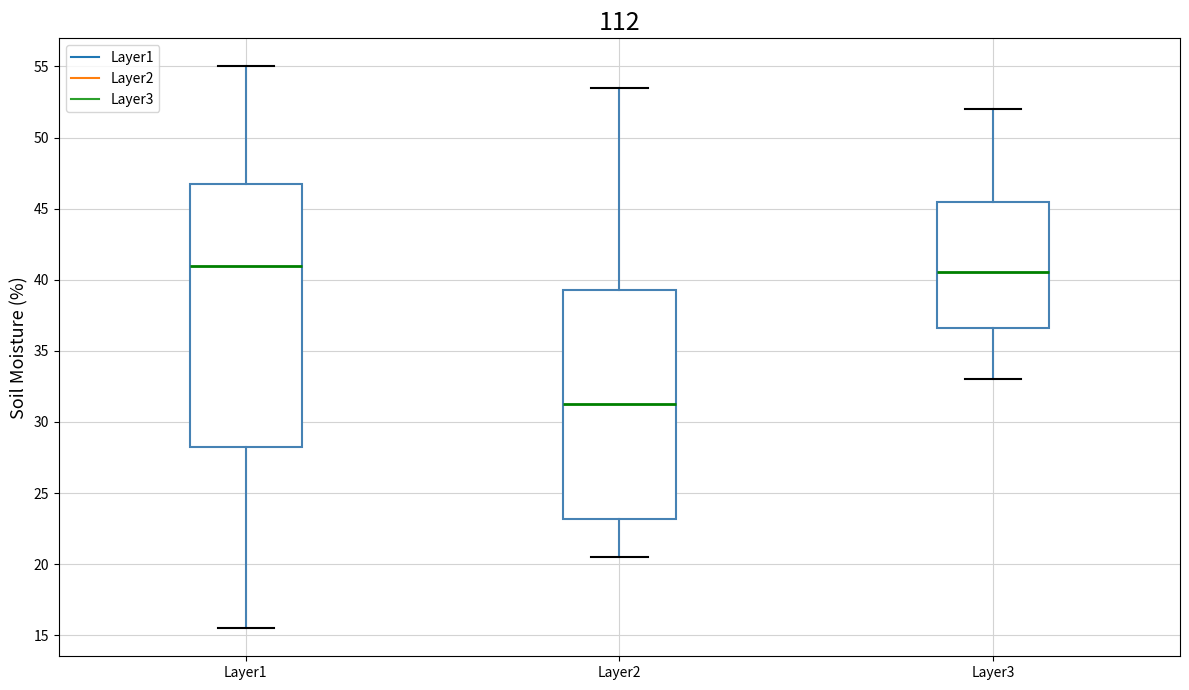

Which box has the lowest median line?

Layer2